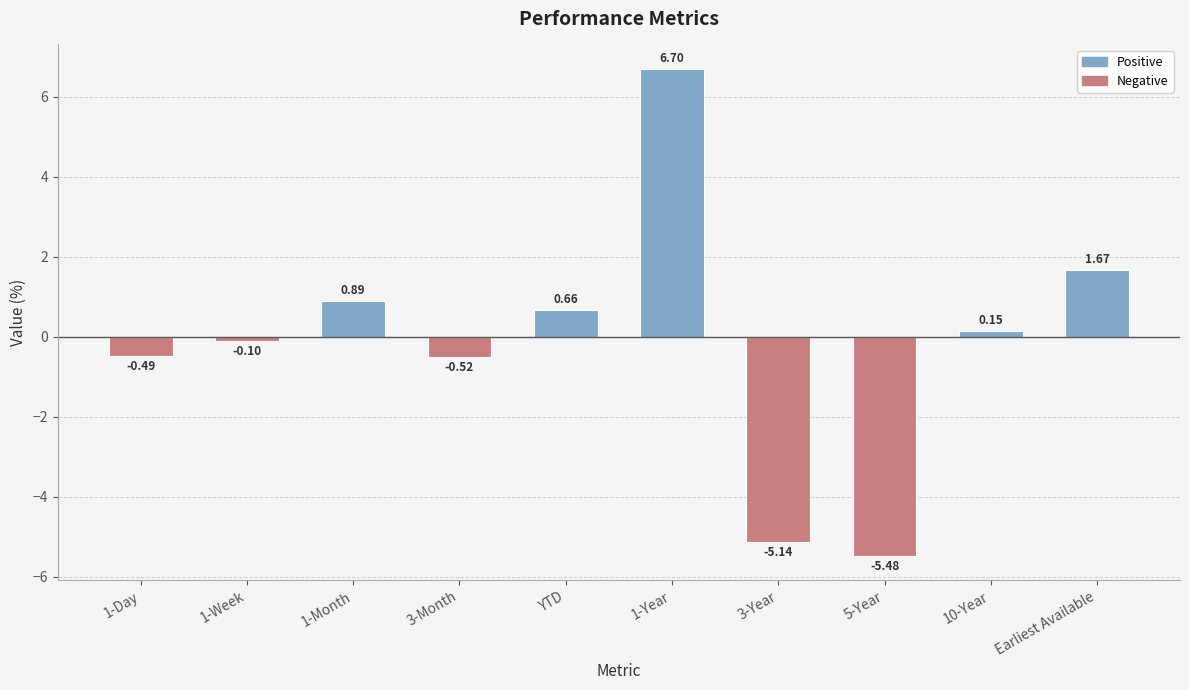

What is the sum of the values at 1-Year and YTD?

7.4